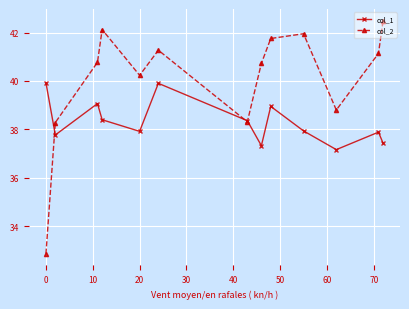

What is the difference between the second highest and minimum values in the col_1 series?

2.7